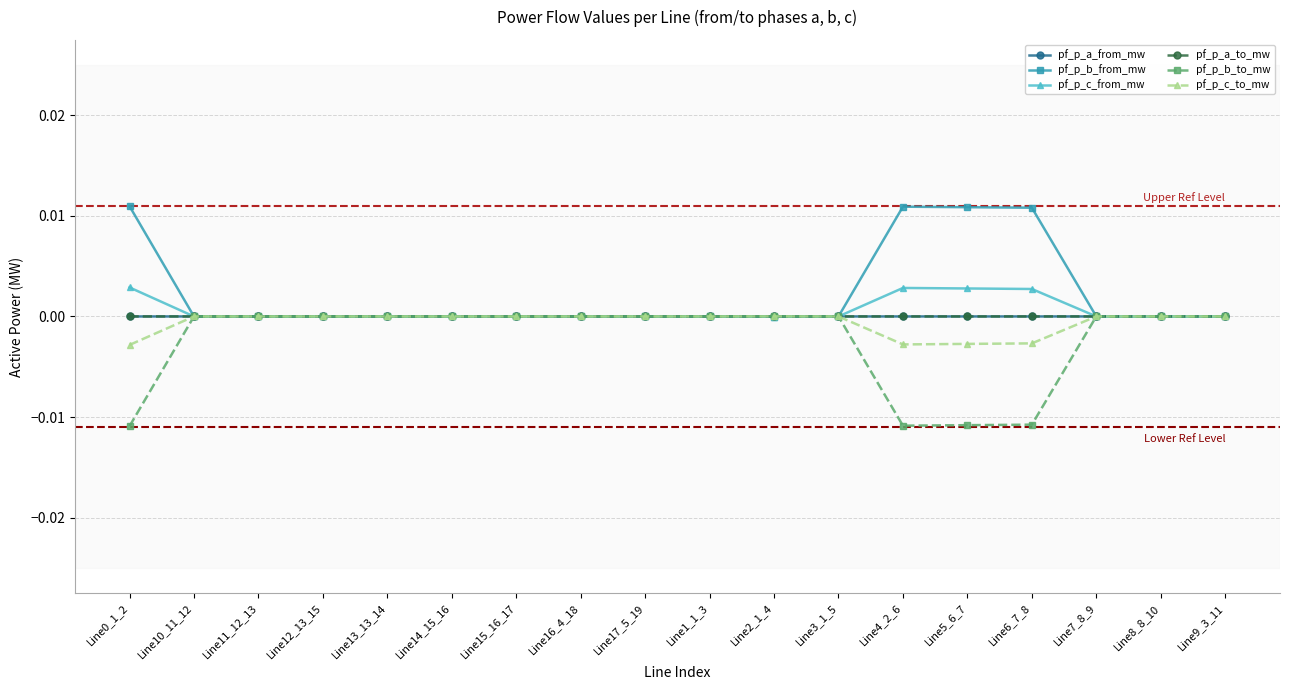

How many times do pf_p_a_to_mw and pf_p_c_from_mw cross each other?

3